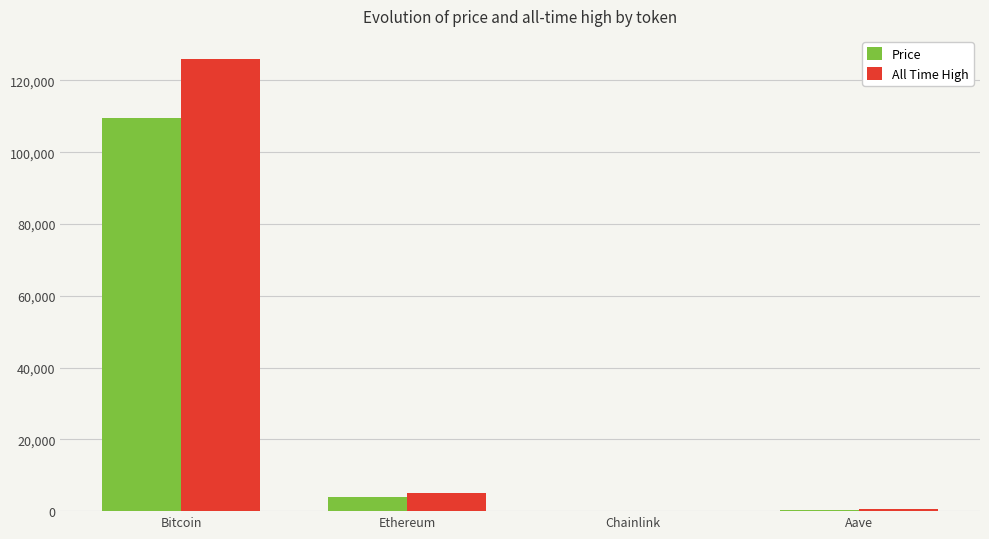

What is the sum of the Price values at Aave and Bitcoin?

109802.5